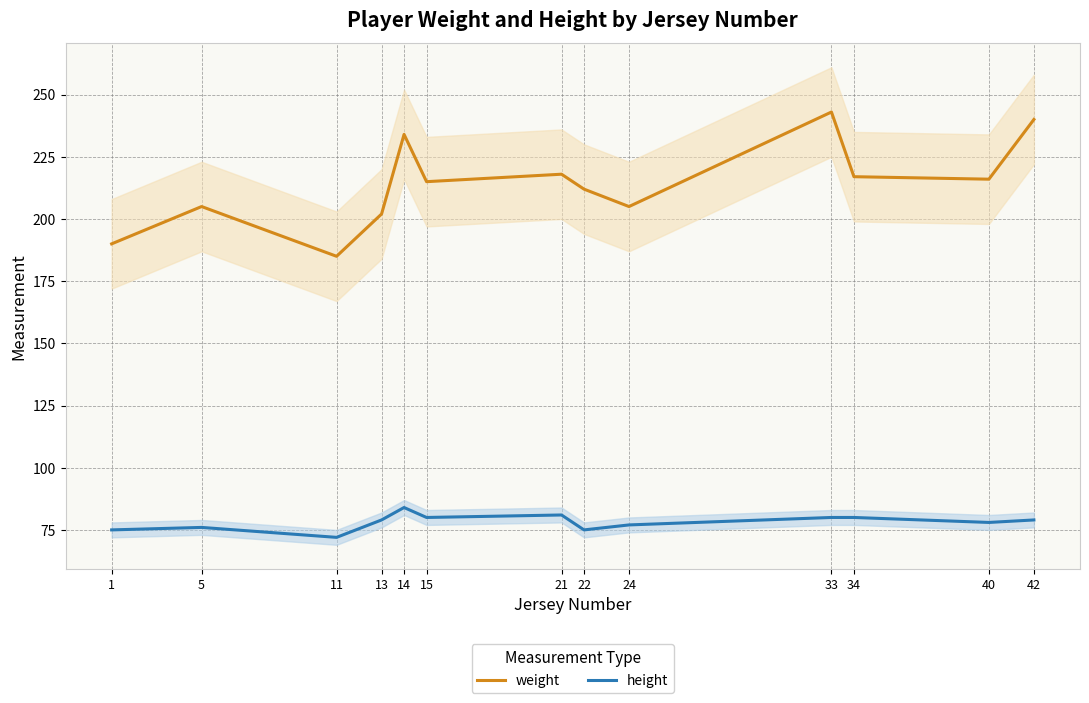

Where does the weight series first go above 215?

14